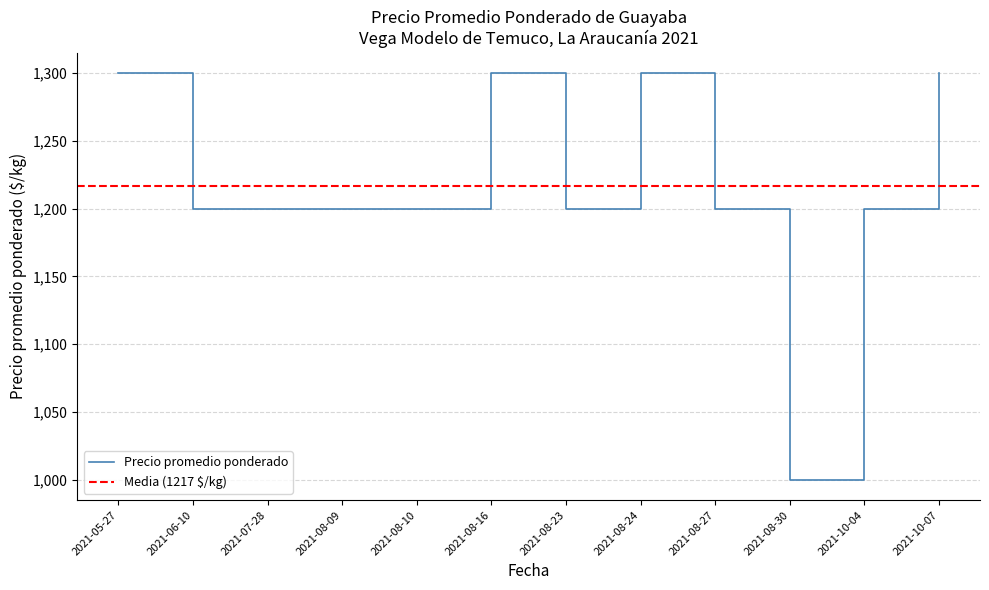

Reading left to right, what are all the values shown in this chart?

1300	1200	1200	1200	1200	1300	1200	1300	1200	1000	1200	1300